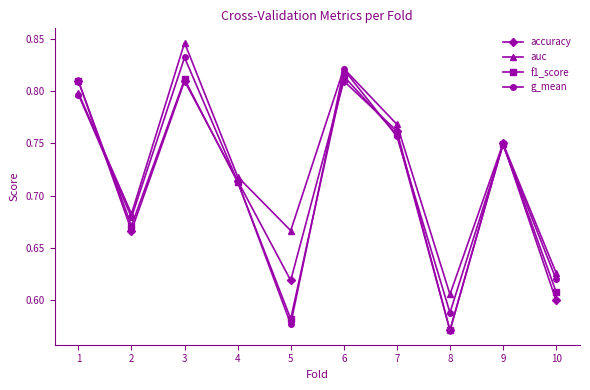

At which label does g_mean reach its minimum?

5